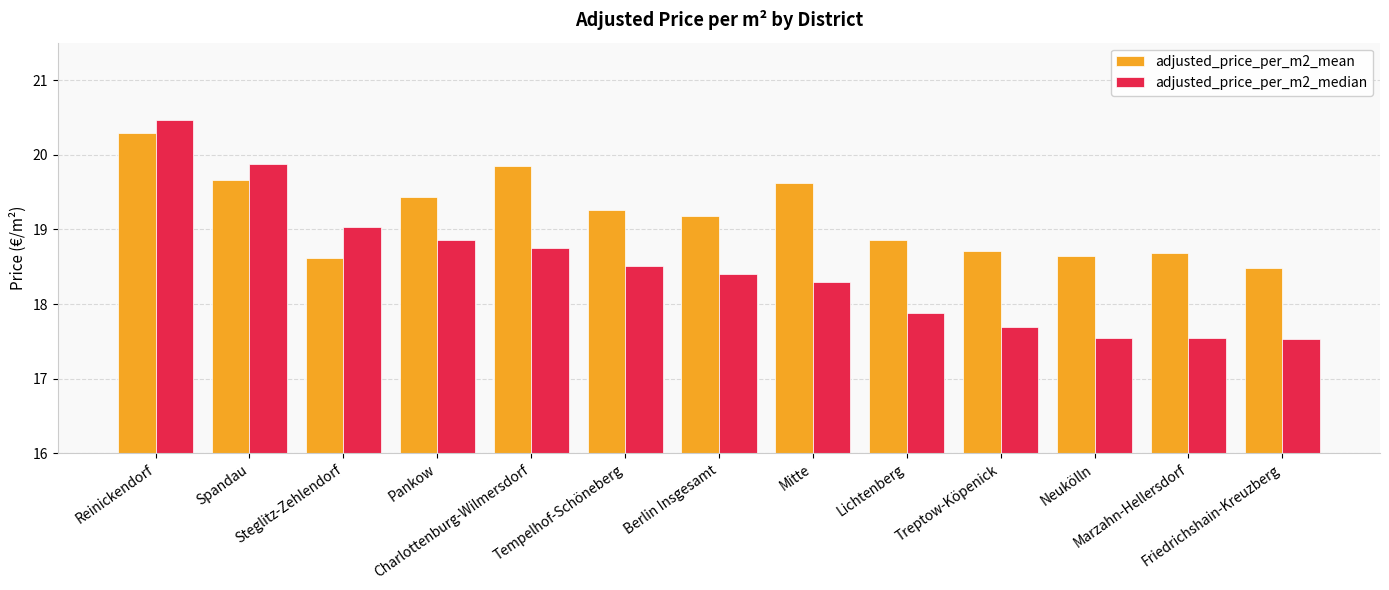

What is the sum of the adjusted_price_per_m2_median values at Reinickendorf and Spandau?

40.3